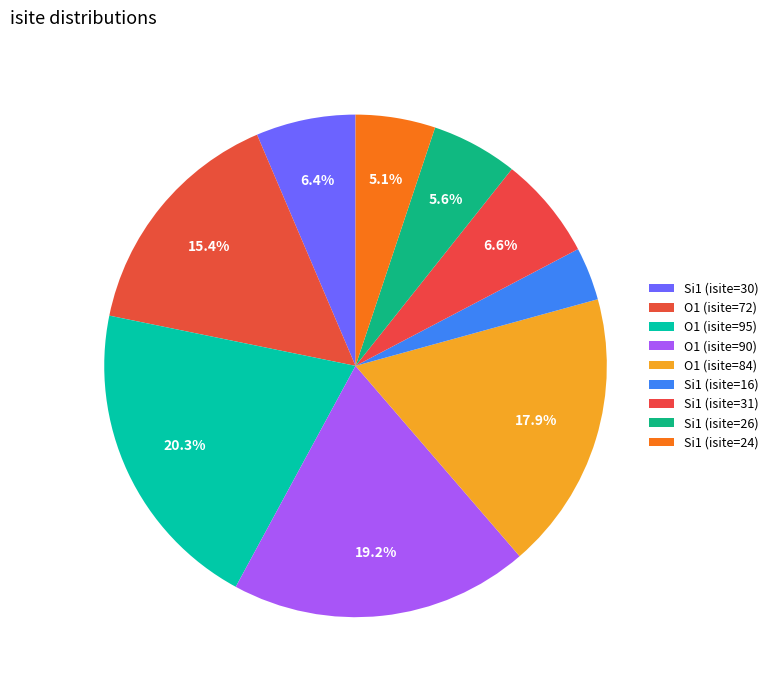

The Si1 (isite=30) slice represents 17% of the pie. True or false?

False